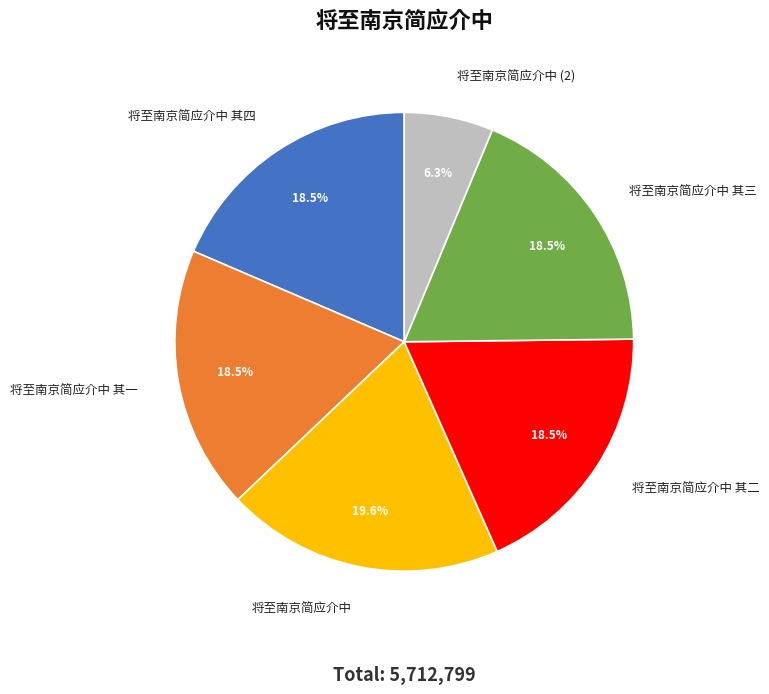

How many segments does this pie chart have?

6